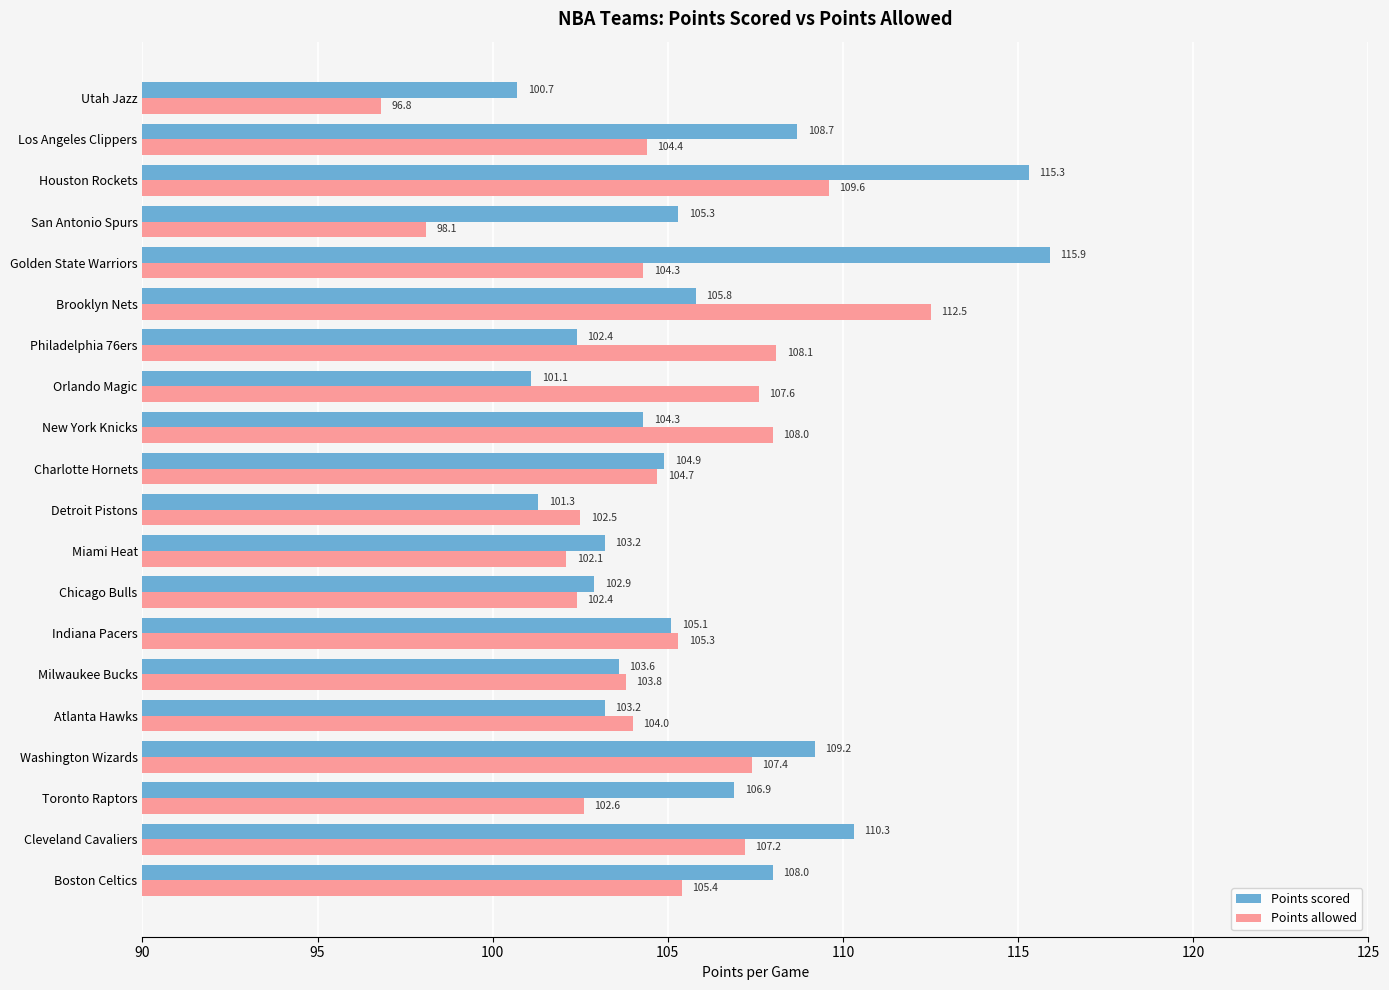

Is the value of Points allowed at Charlotte Hornets greater than the value of Points scored at Brooklyn Nets?

No